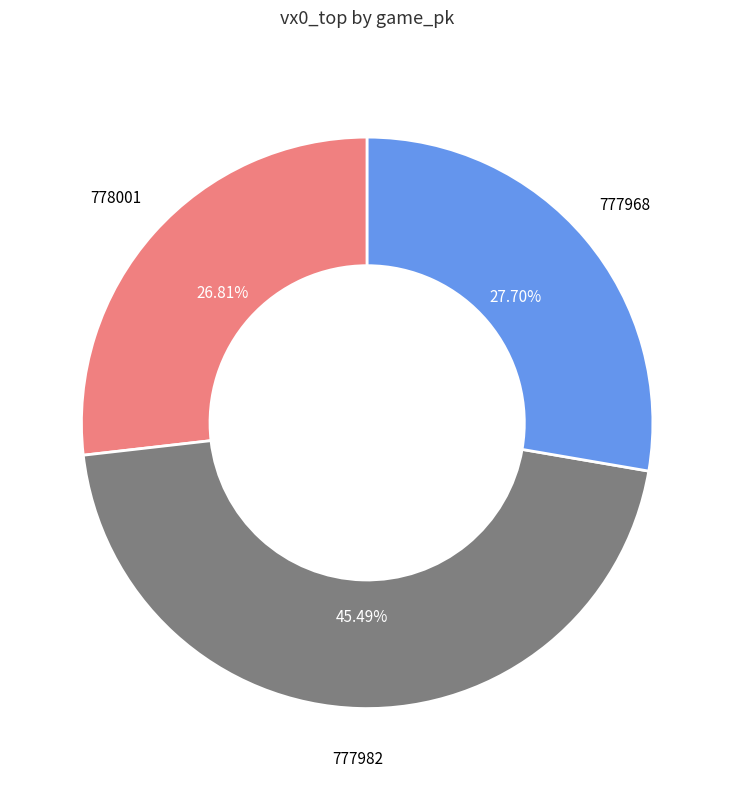

Does any single category account for the majority?

No